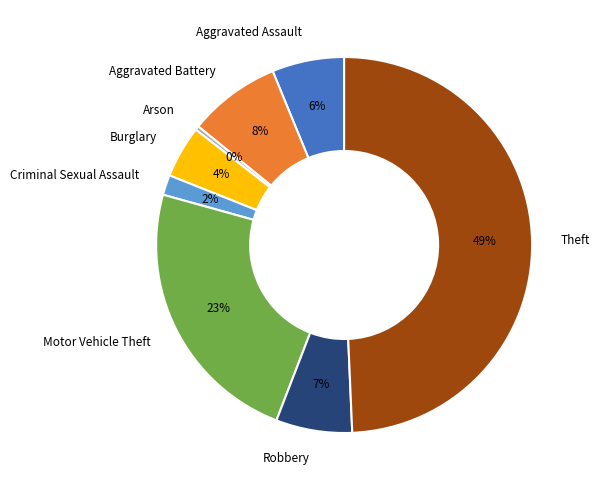

To the nearest percent, what portion does Aggravated Battery represent?

8%